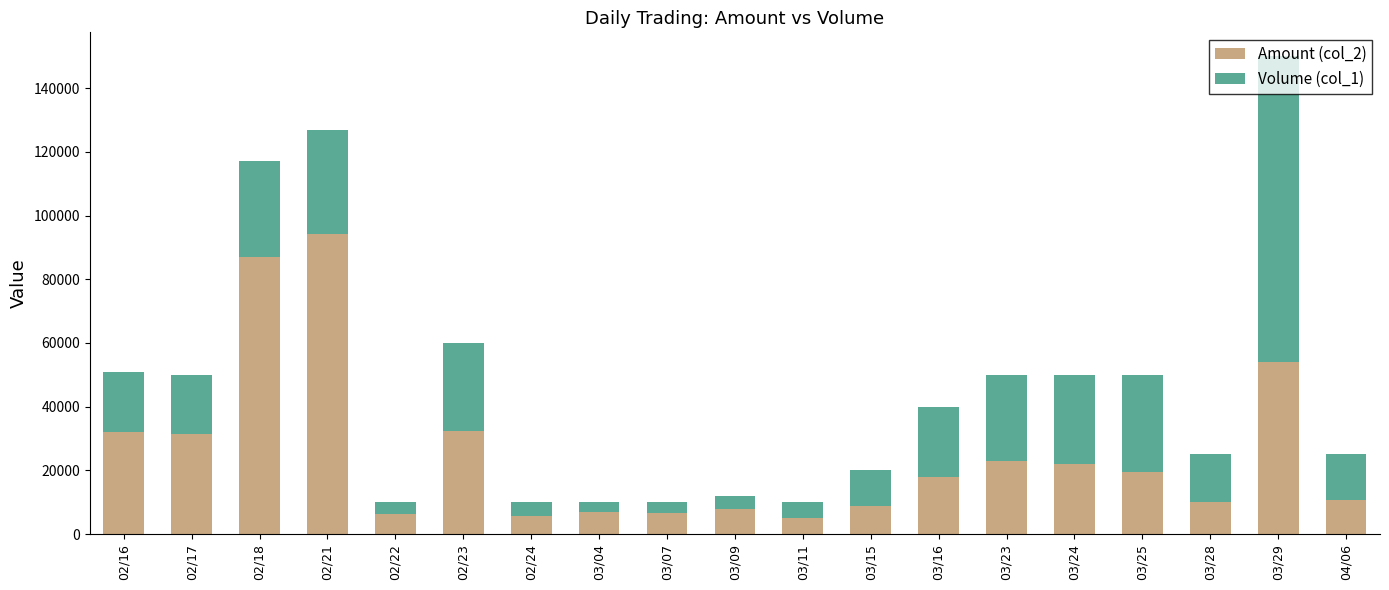

What is the maximum value for Amount (col_2)?

94250